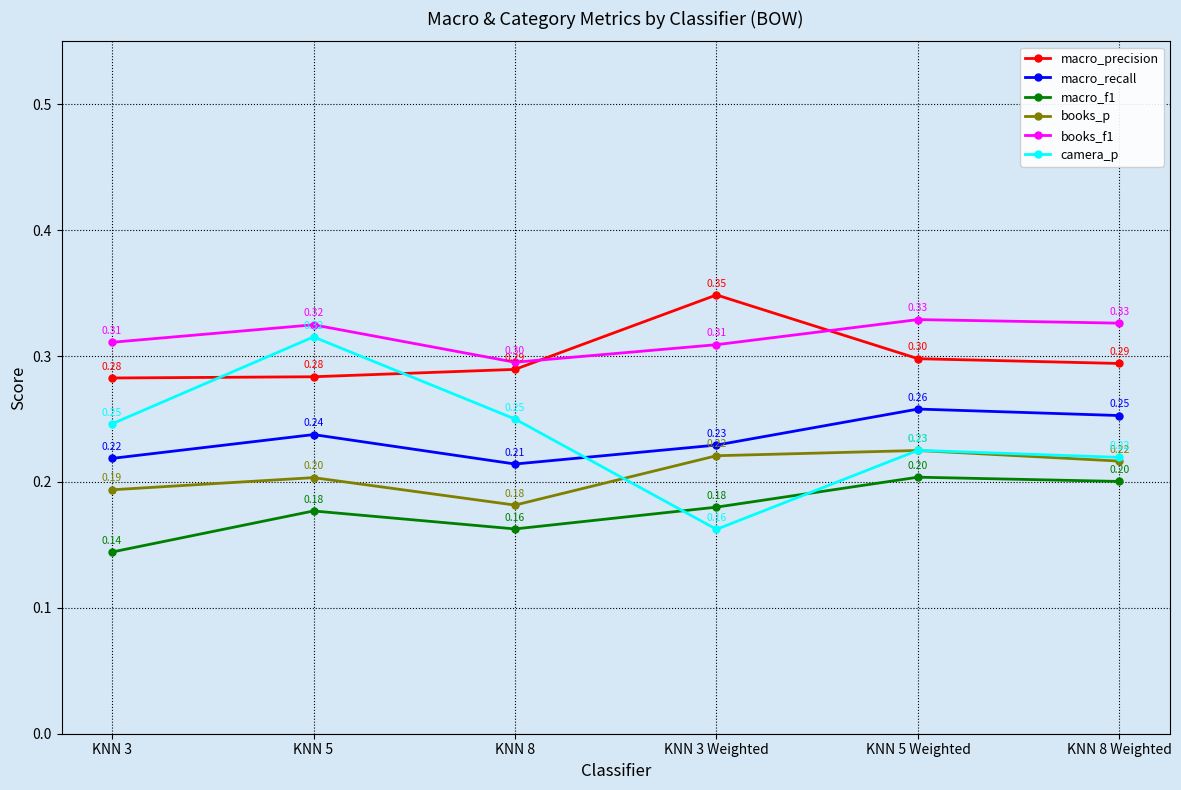

Which series has the widest spread of values?

camera_p